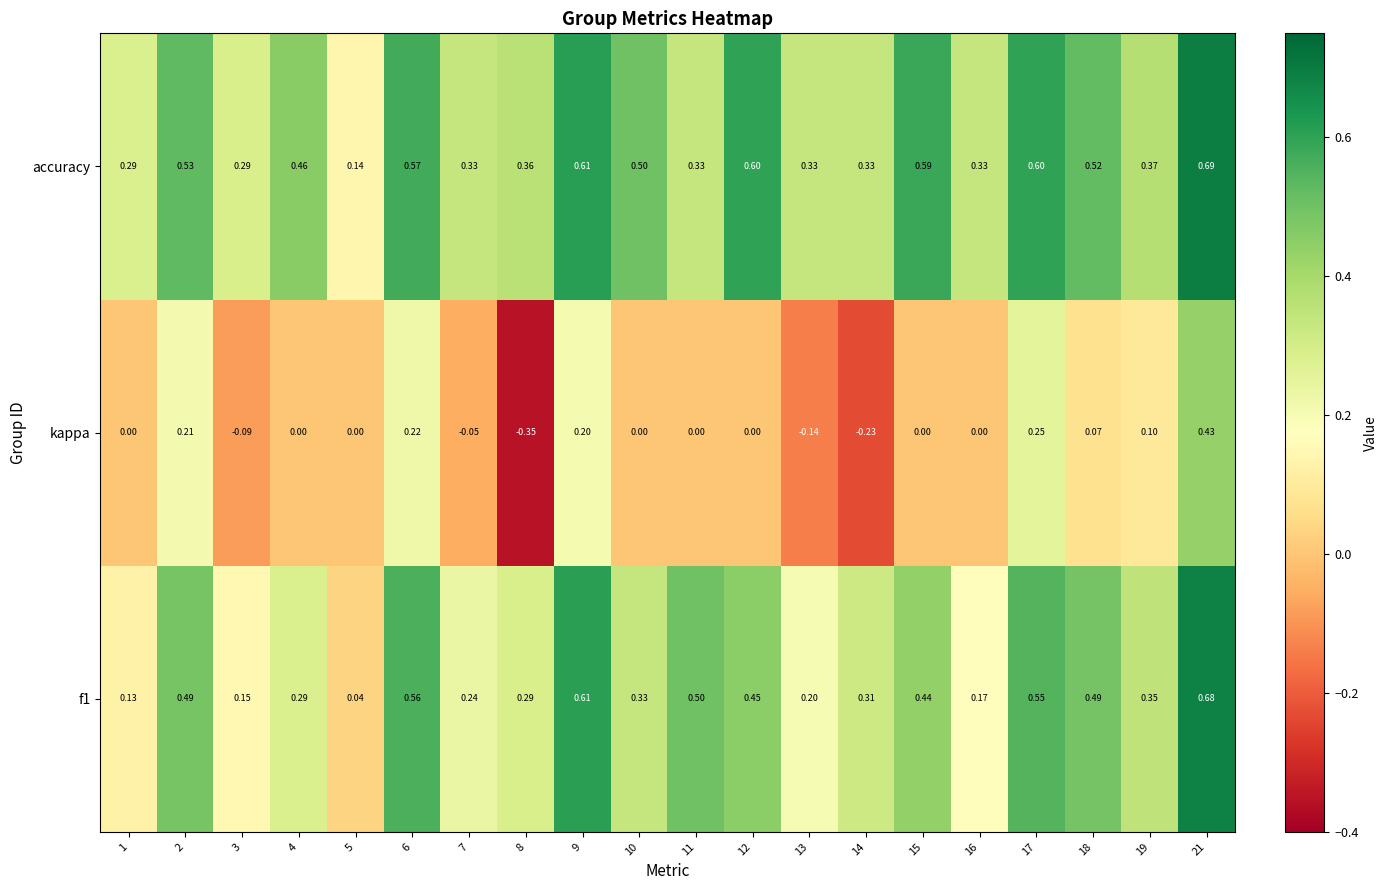

Which series changed the most between 5 and 10?

accuracy